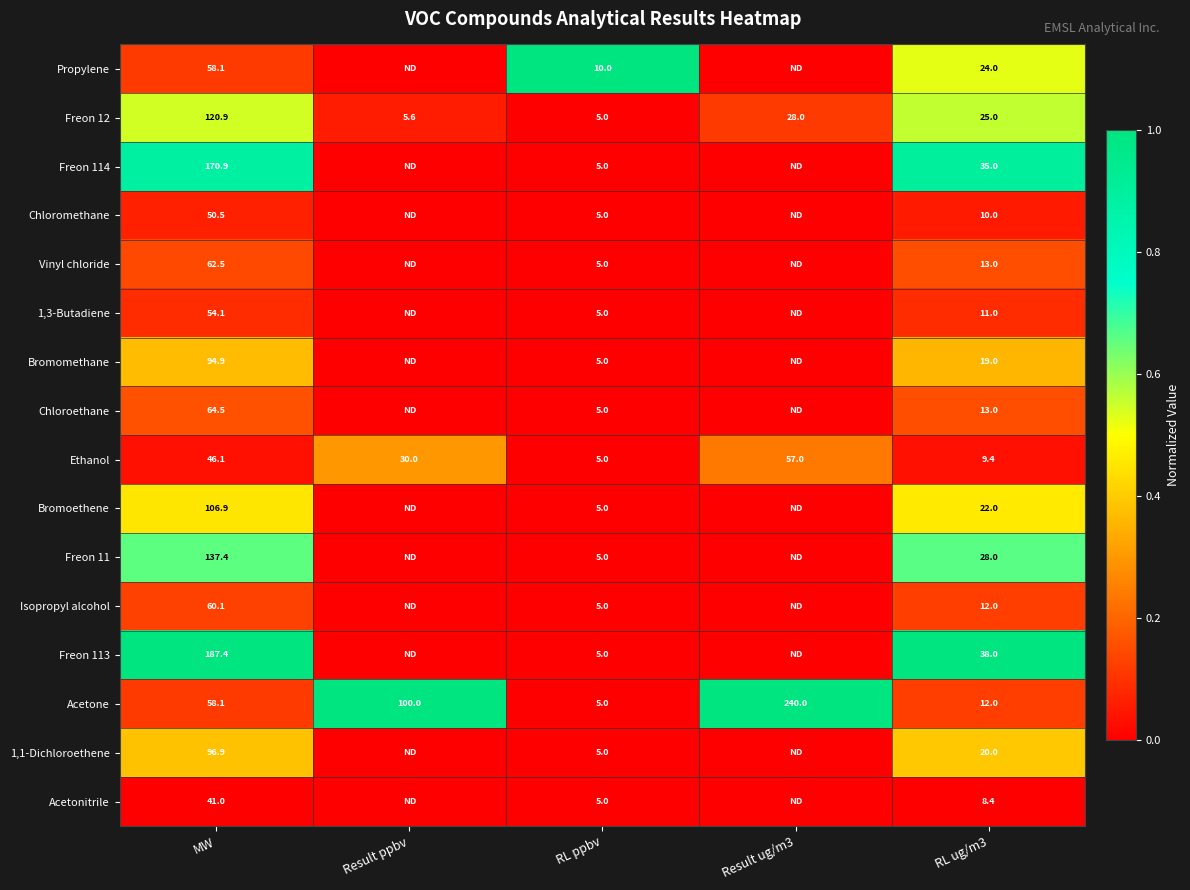

What is the difference between the highest and lowest values at RL ppbv?

5.0